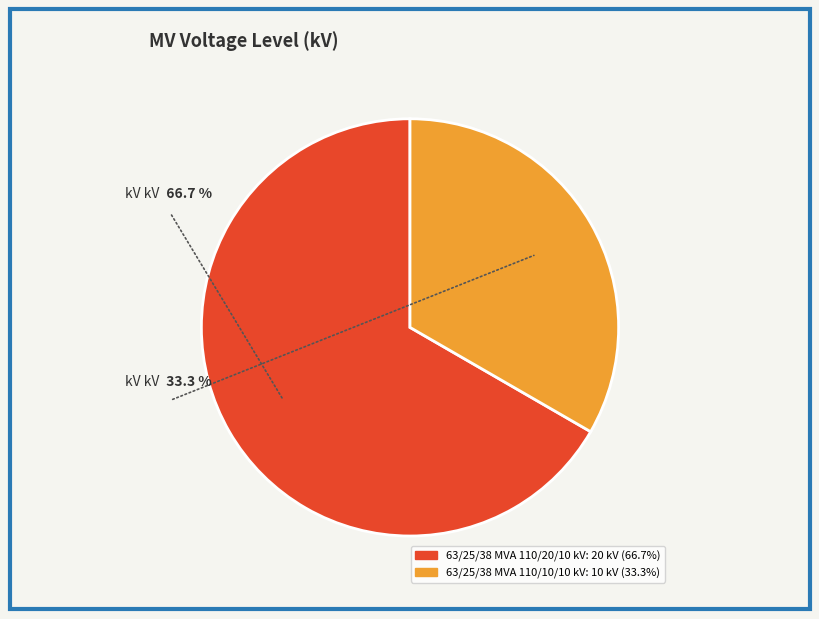

Does any single category account for the majority?

Yes